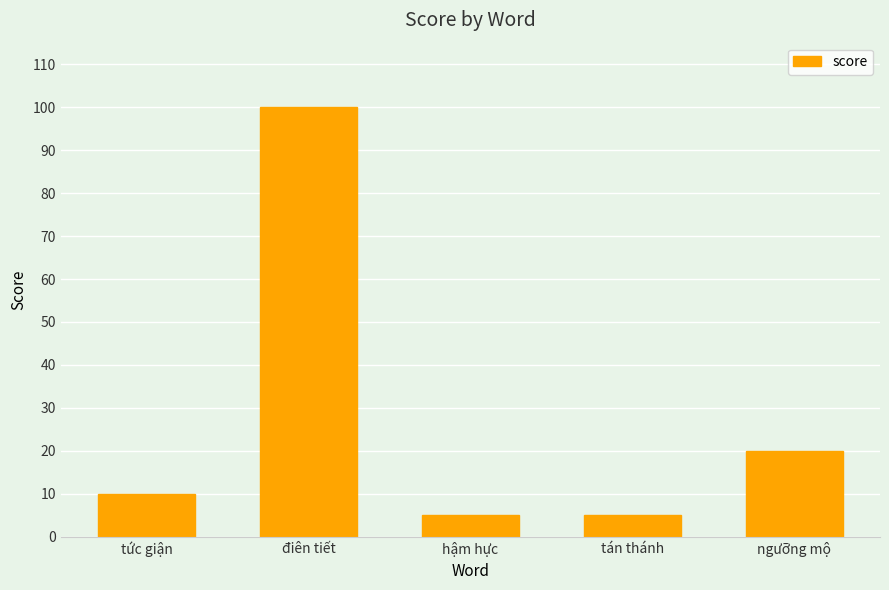

True or false: the data shows 100 at điên tiết.

True